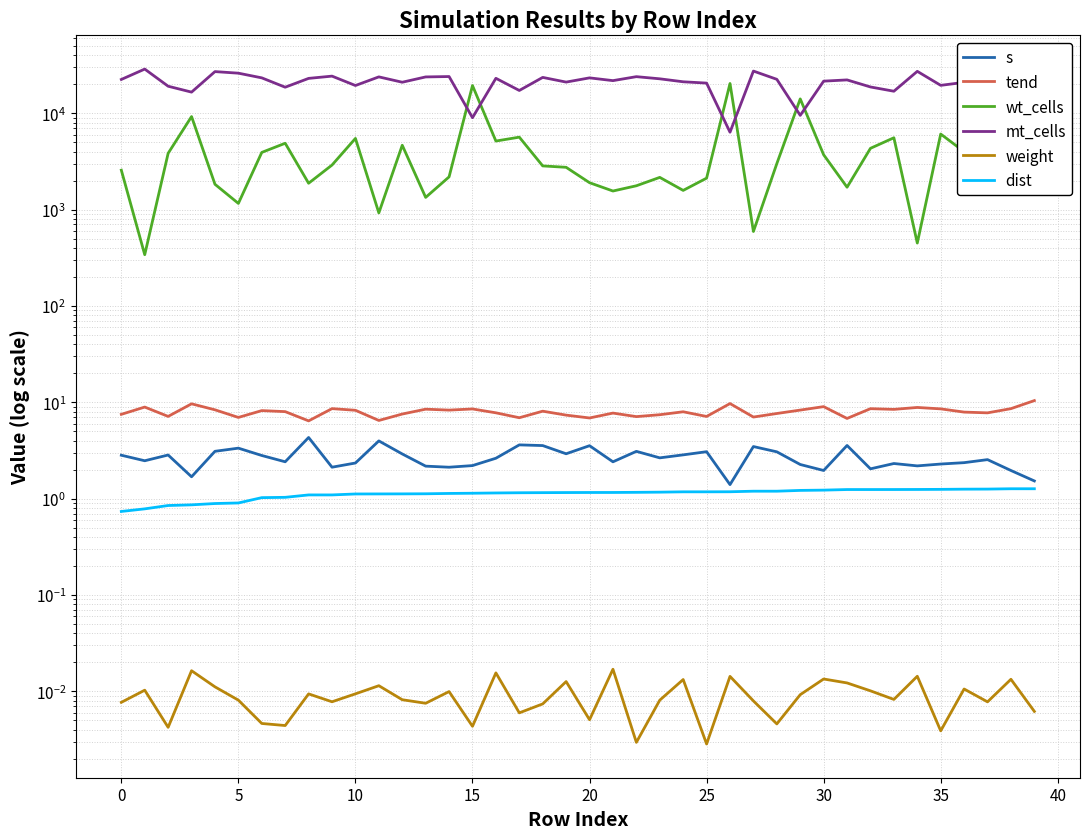

True or false: s has more than 0 interior local peaks.

True